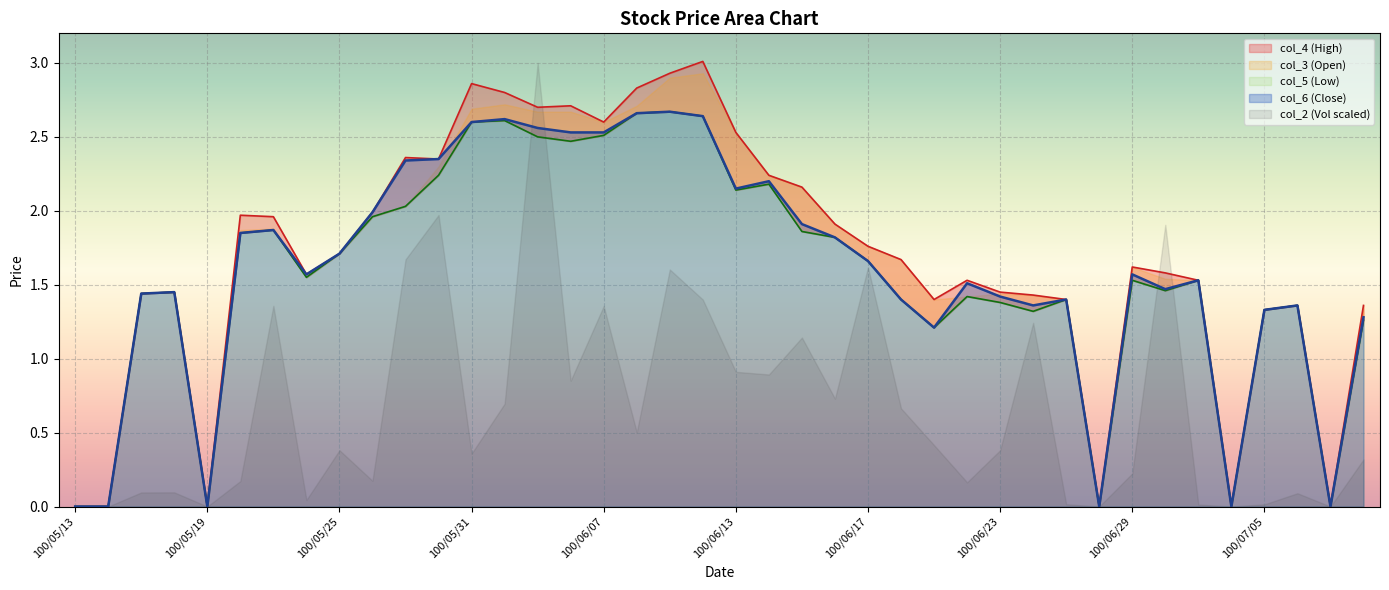

At which category does col_3 reach its first local valley?

100/05/19